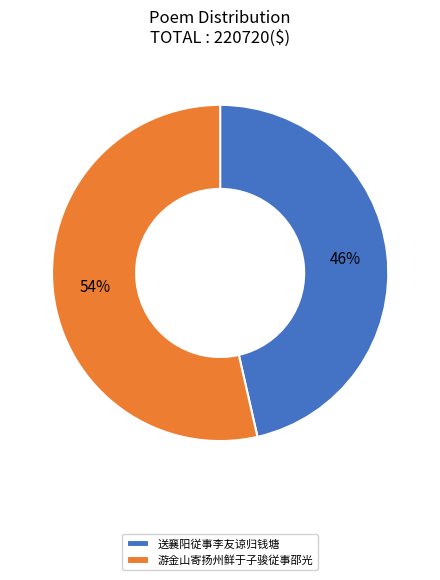

What percentage is the 游金山寄扬州鲜于子骏従事邵光 slice, to the nearest percent?

54%